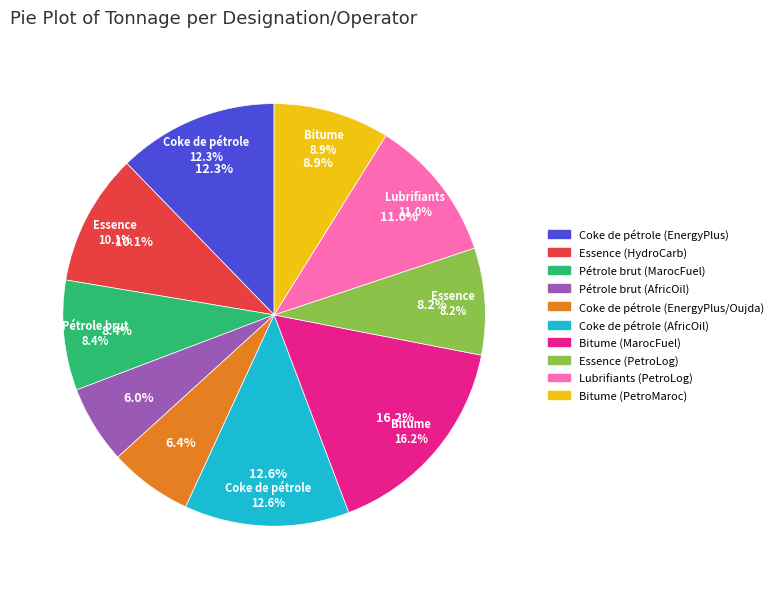

True or false: Coke de pétrole (EnergyPlus) accounts for 20% of the total.

False